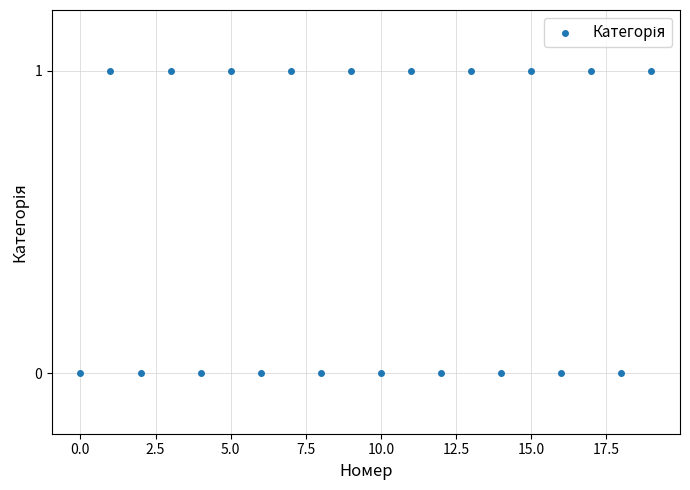

How many points are shown in the scatter plot?

20